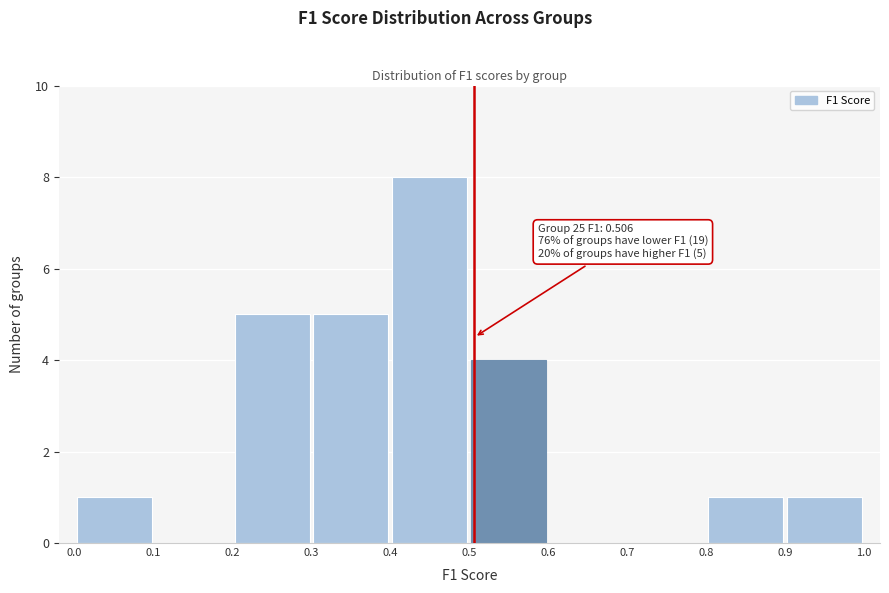

Over which range of the x-axis is the bar tallest?

0.4 to 0.5